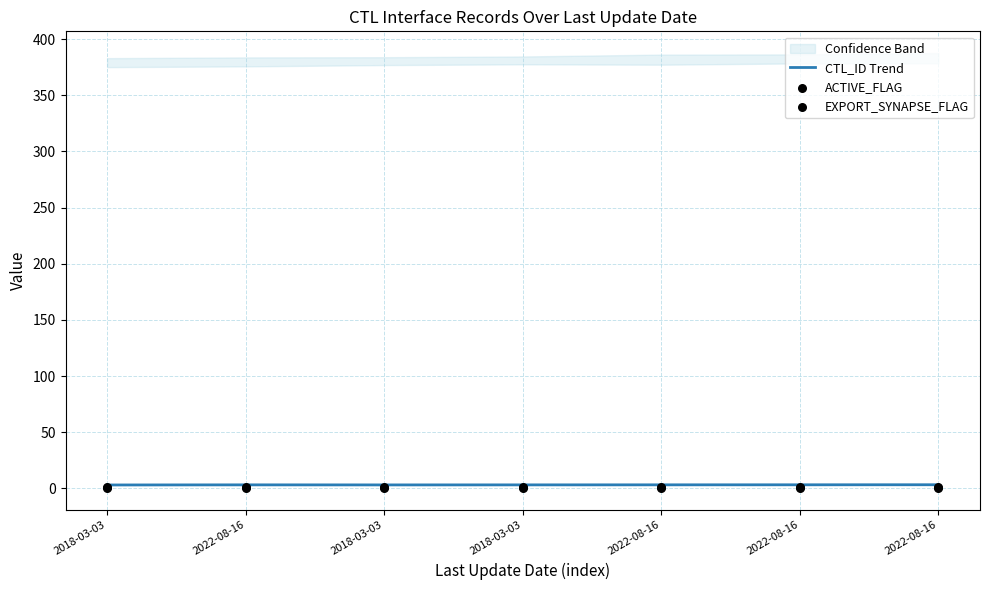

At which category is the sum across all series the highest?

2022-08-16